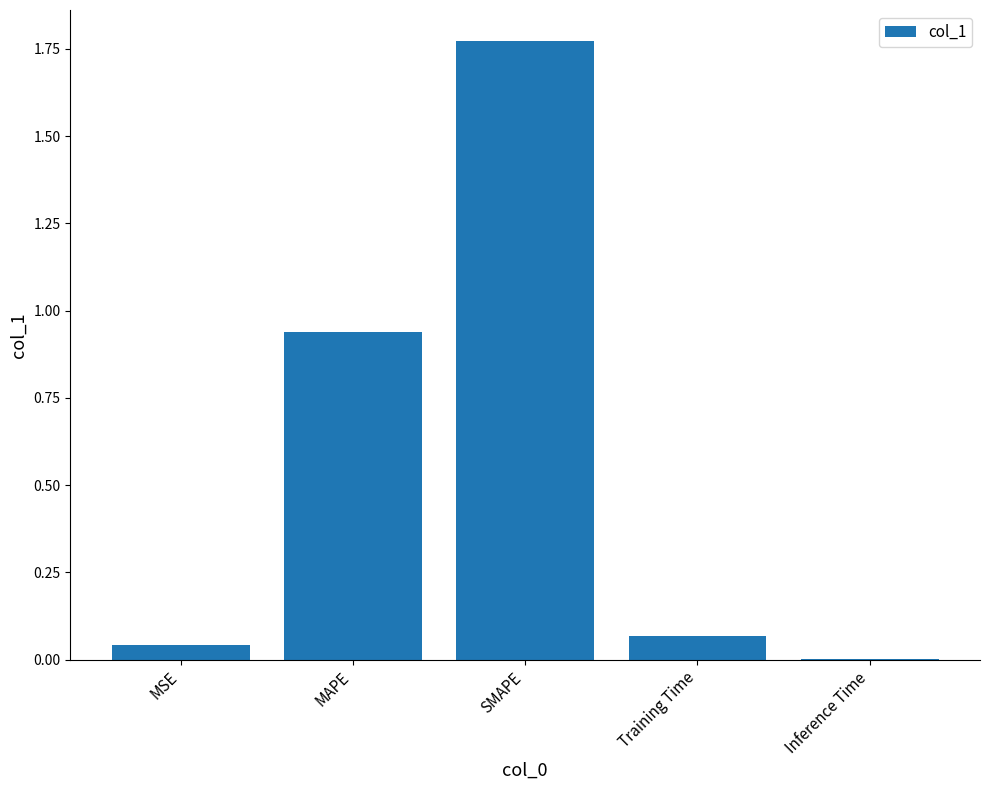

What is the sum of the values at Training Time and MAPE?

1.0